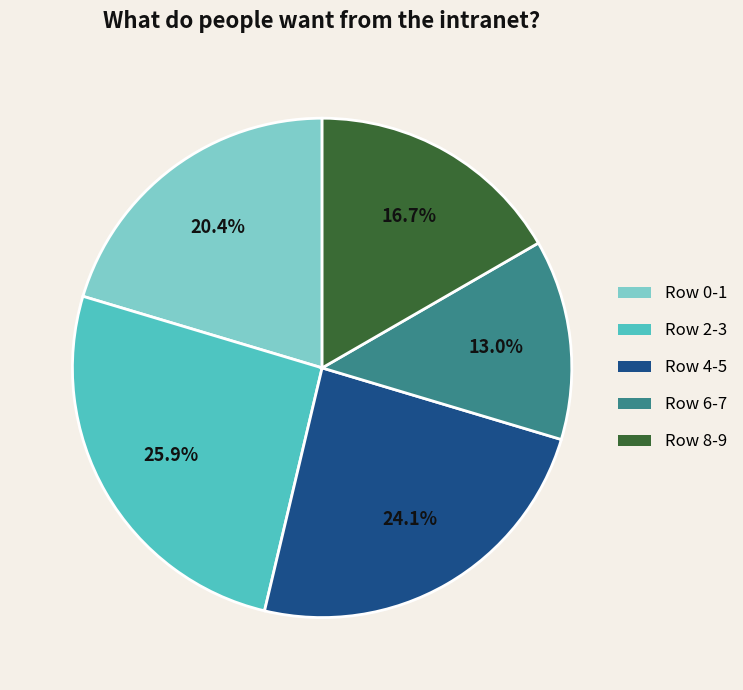

Is there a majority slice in this chart?

No